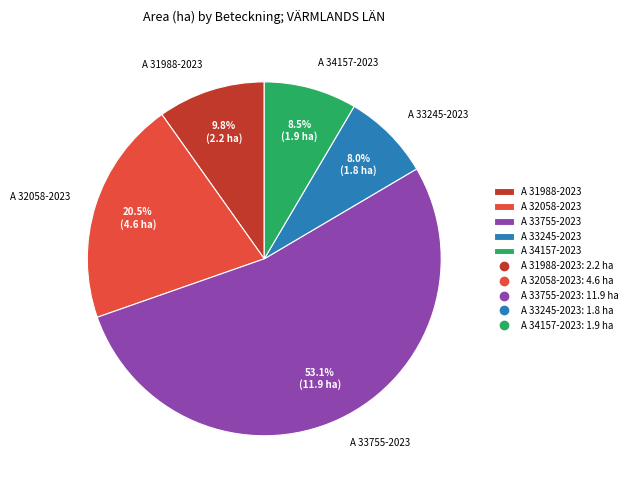

What percentage is the A 33755-2023 slice, to the nearest percent?

53%